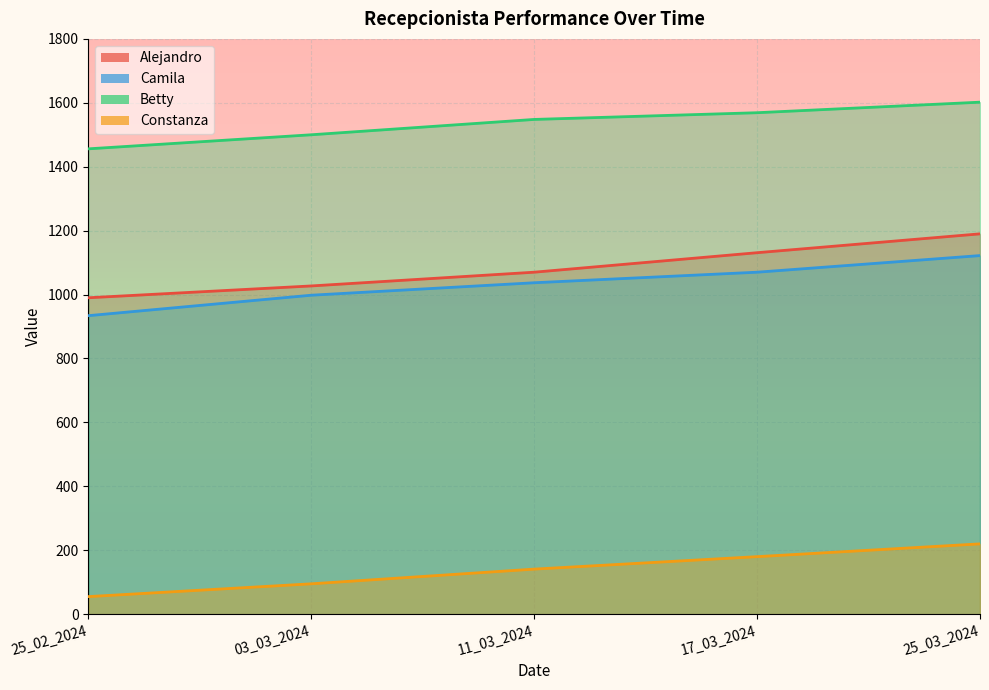

True or false: Camila has more than 2 interior local peaks.

False